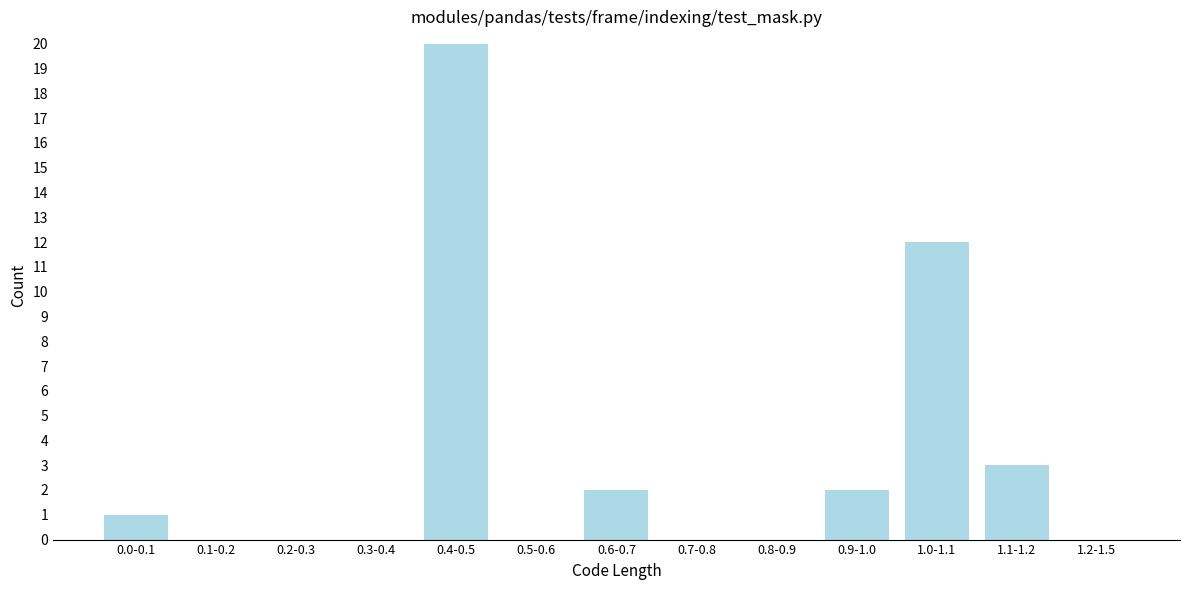

Reading left to right, what are all the values shown in this chart?

0.0-0.1=1	0.1-0.2=0	0.2-0.3=0	0.3-0.4=0	0.4-0.5=20	0.5-0.6=0	0.6-0.7=2	0.7-0.8=0	0.8-0.9=0	0.9-1.0=2	1.0-1.1=12	1.1-1.2=3	1.2-1.5=0